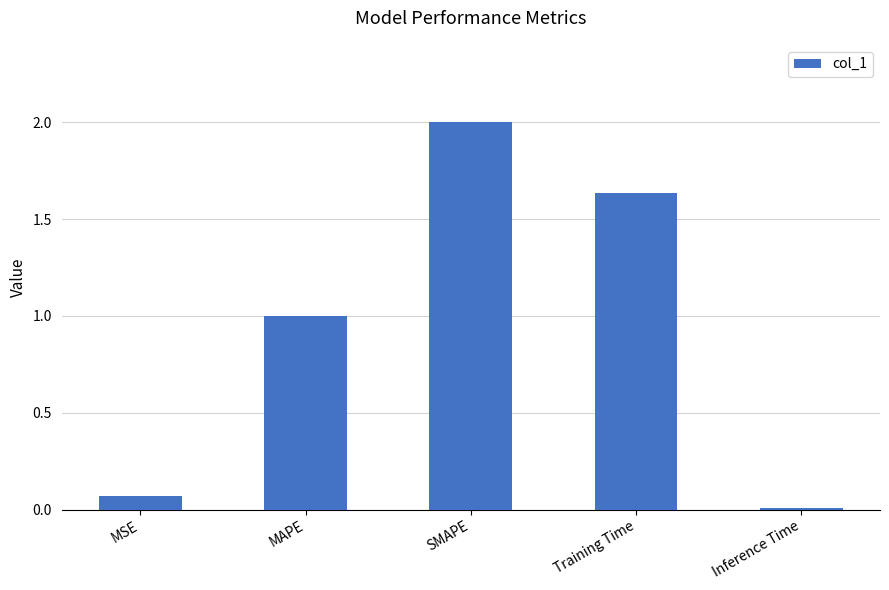

What is the sum of the values at Inference Time and SMAPE?

2.0